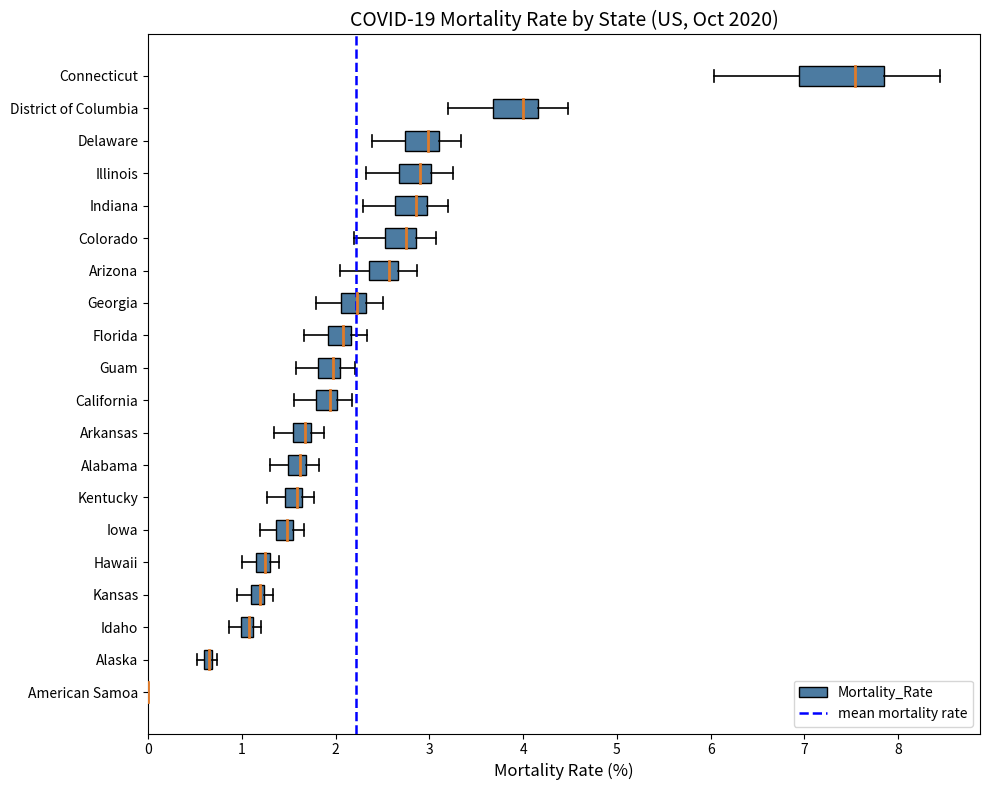

How many series are shown in this chart?

1